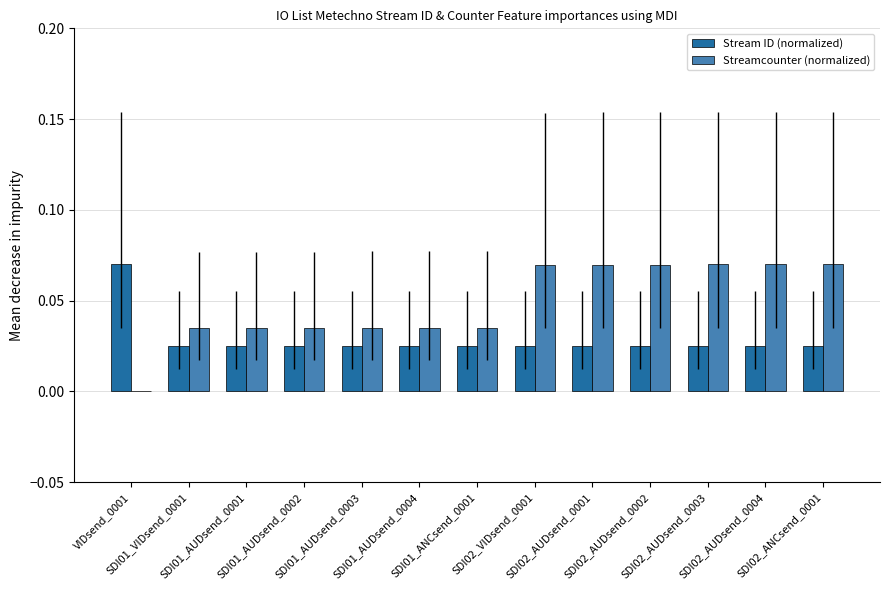

The value of Streamcounter (normalized) at SDI02_VIDsend_0001 is 0.0. True or false?

False